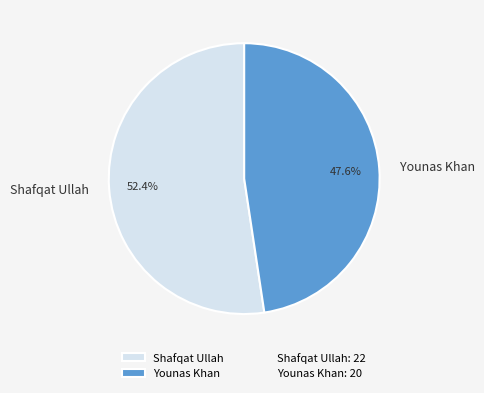

How many segments does this pie chart have?

2